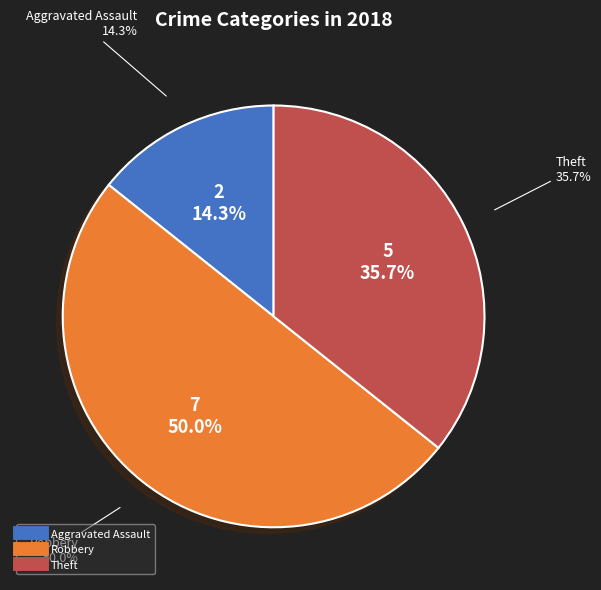

Is there any slice that represents more than half of the pie?

No